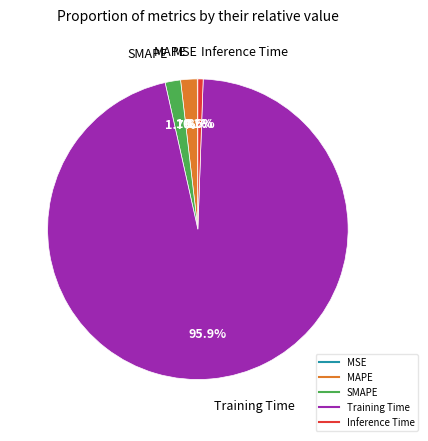

What is the largest slice in the pie chart?

Training Time